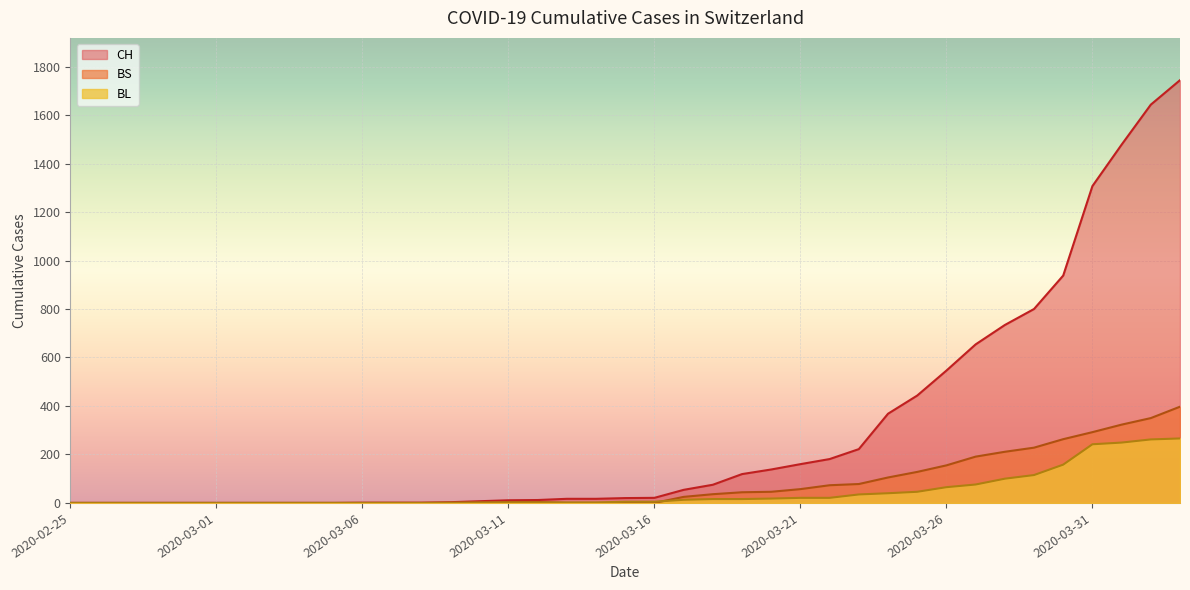

Which series ends up on top after the final intersection of BS and BL?

BS